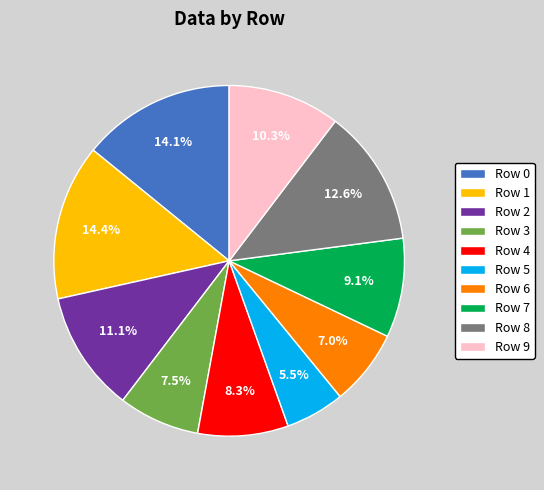

What is the smallest slice in the pie chart?

Row 5